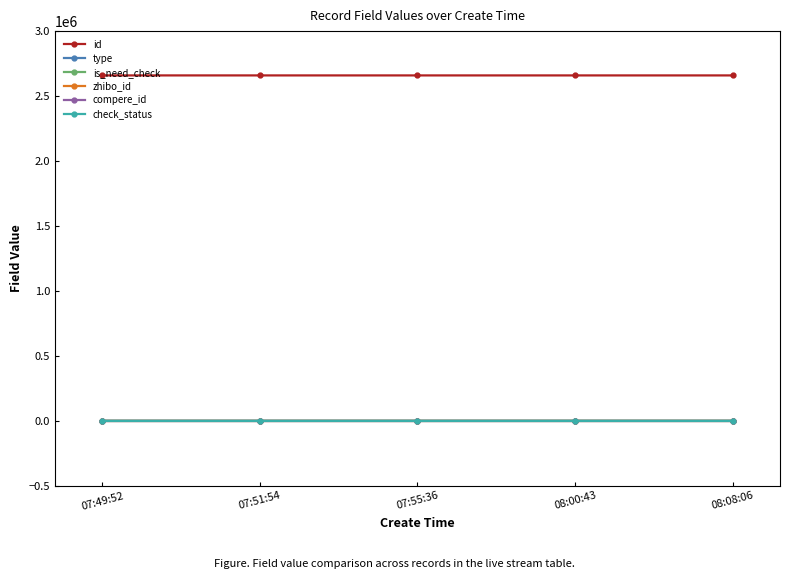

Does the chart have visible grid lines?

No